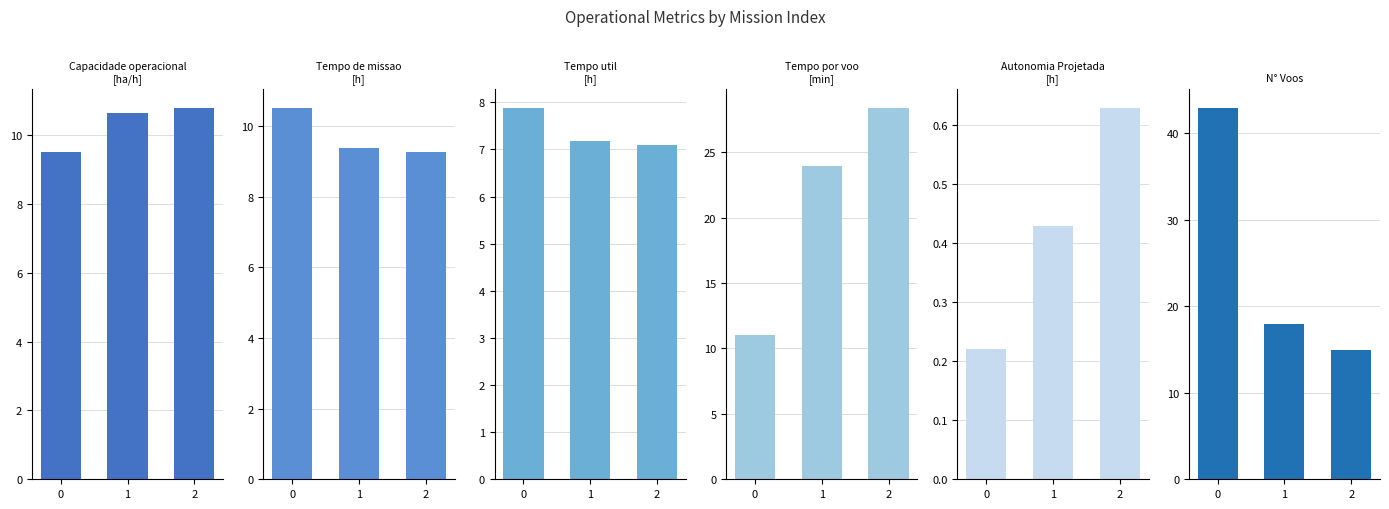

What is the difference between the maximum and second lowest values in the Autonomia Projetada [h] series?

0.2